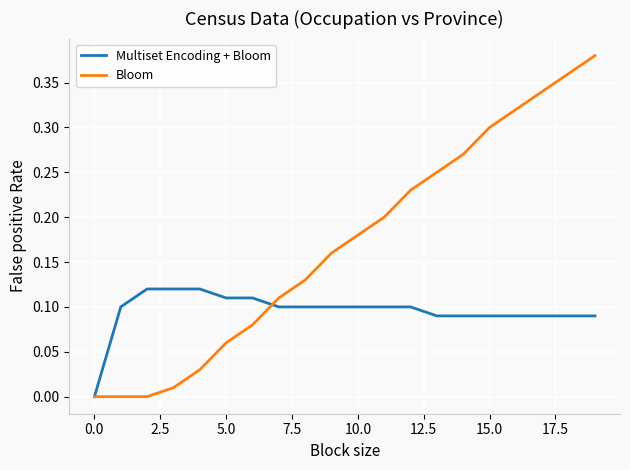

Rank the series by their average value, from highest to lowest.

Bloom, Multiset Encoding + Bloom